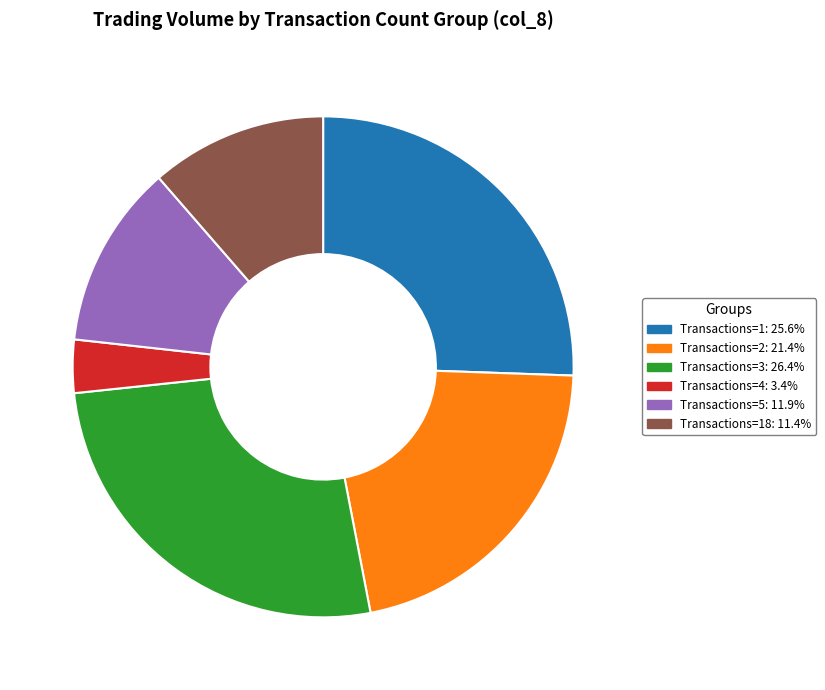

Is the sum of Transactions=1: 25.6% and Transactions=18: 11.4% greater than half?

No